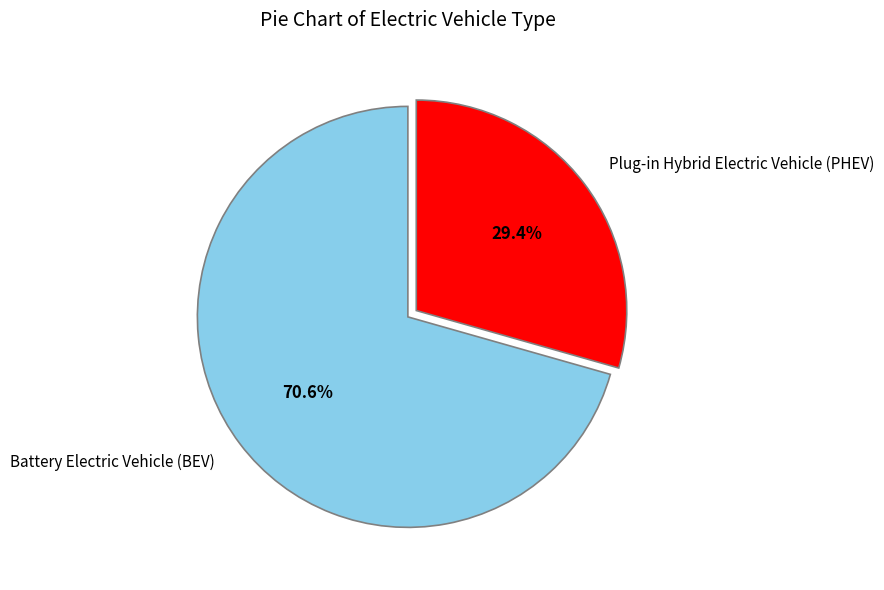

Count the number of slices in the pie.

2